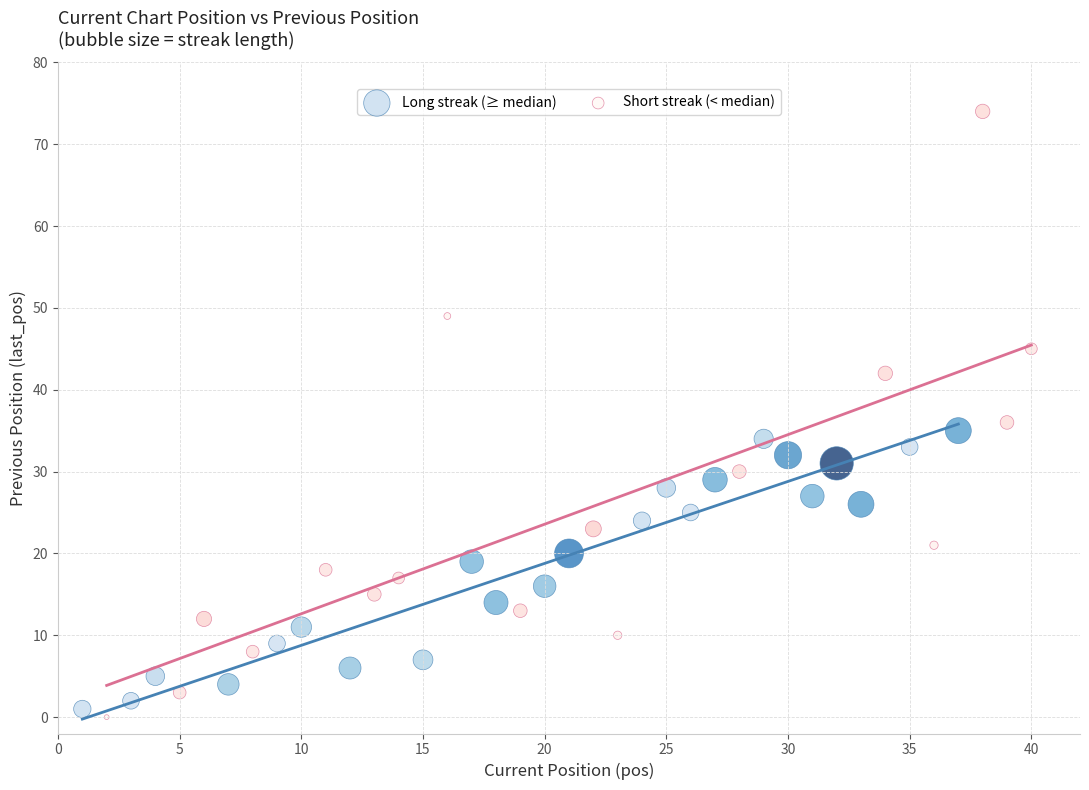

Which series has the widest spread of Y values?

Short streak (< median)